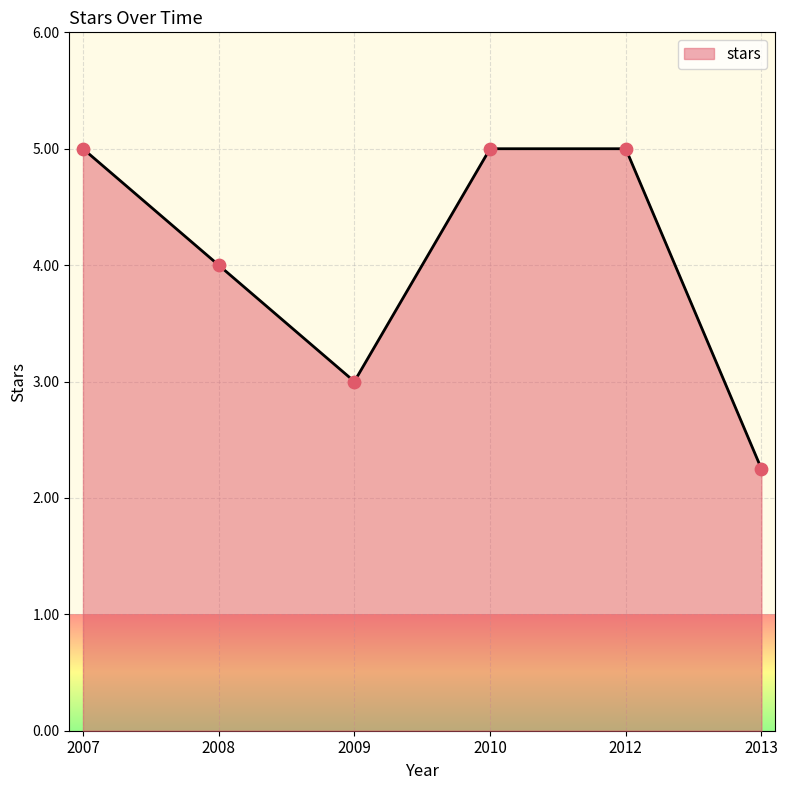

Between 2010 and 2008, which is larger?

2010